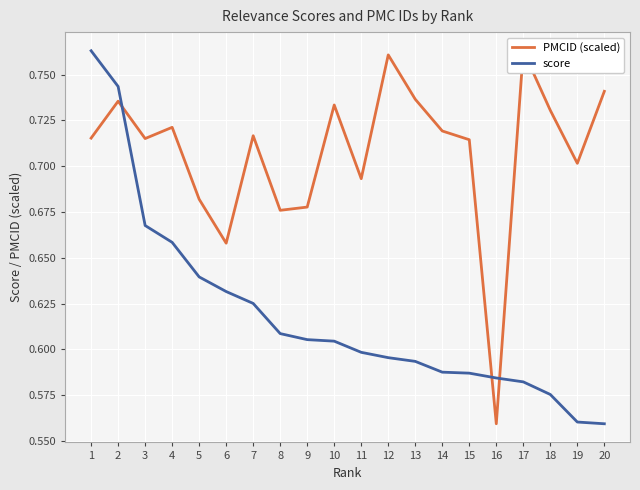

What value does the PMCID (scaled) series have at 18?

0.7